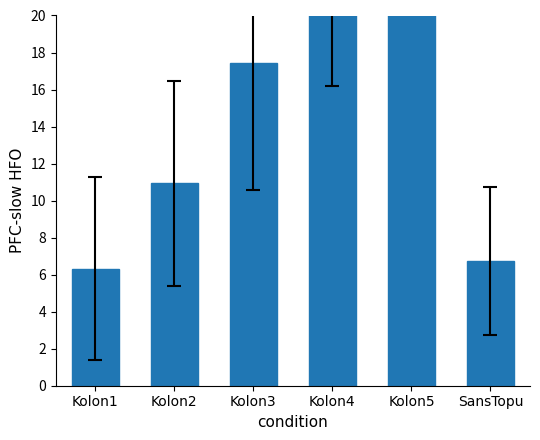

Reading right to left, extract all data points from this chart.

6.8	28.1	22.6	17.4	10.9	6.3